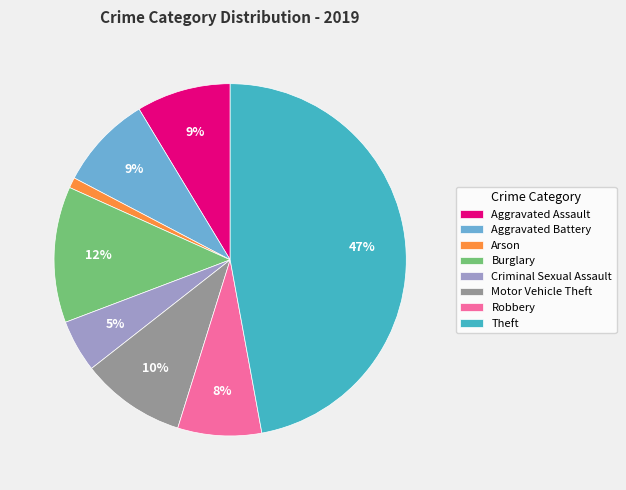

Which category has the smallest portion of the pie?

Arson